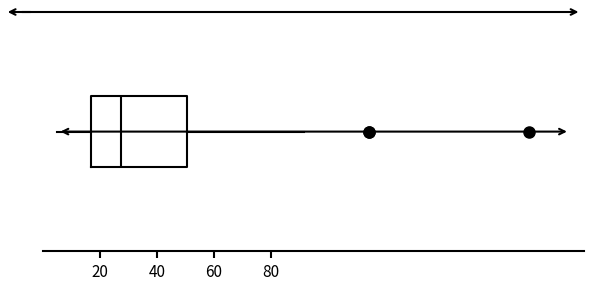

Transcribe this box plot: give where the median line is, the range the box spans, and where the two whiskers end, as read against the x-axis. The values are not printed on the chart, so give them approximately, as read against the axis.

median 28, box 16 to 50, whiskers 4 to 92